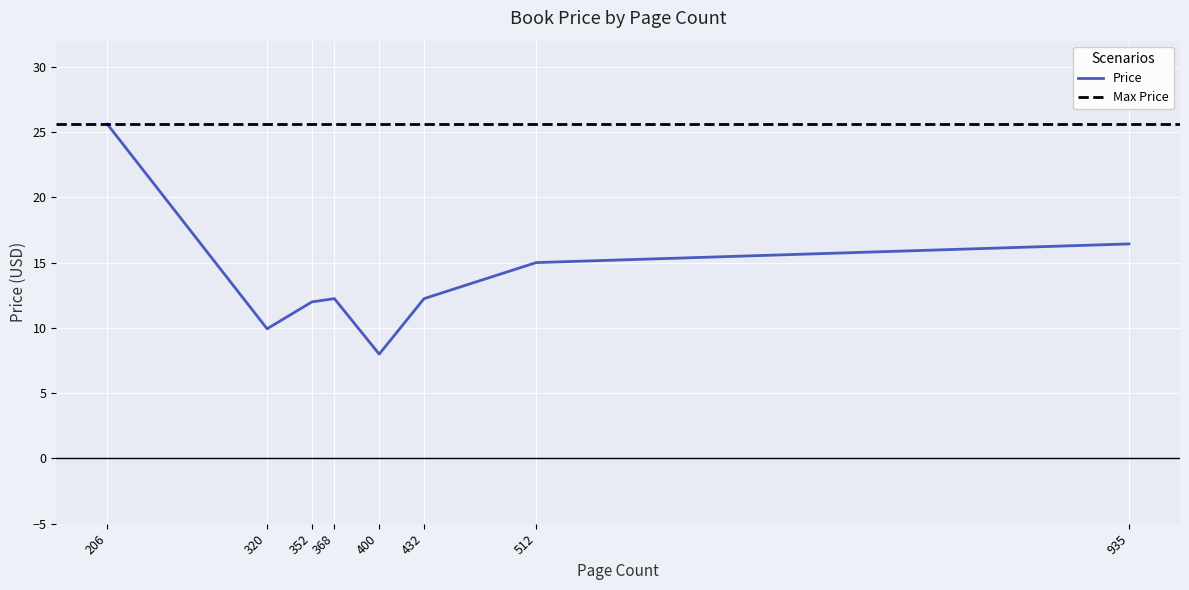

Which has a higher value, 935 or 206?

206